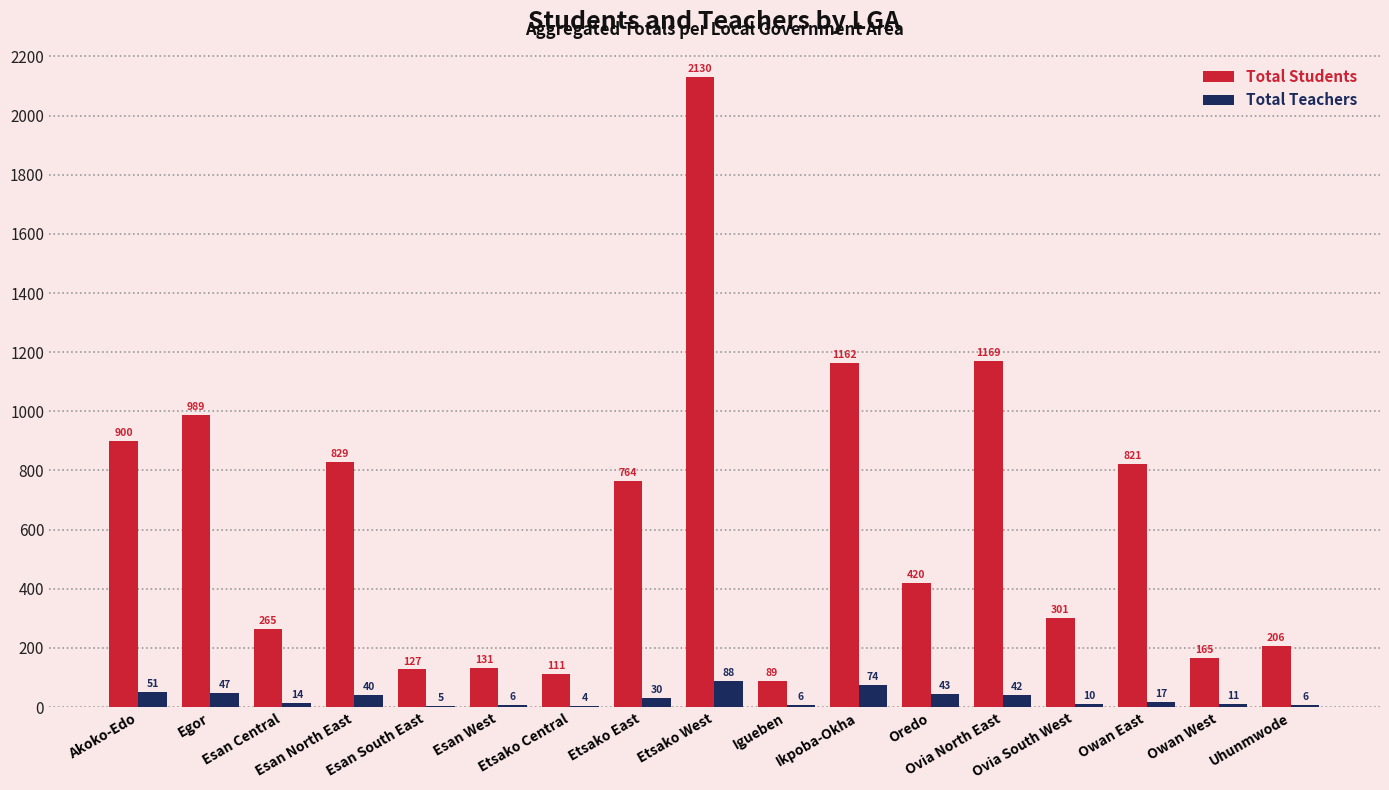

How many categories are shown in the chart?

17